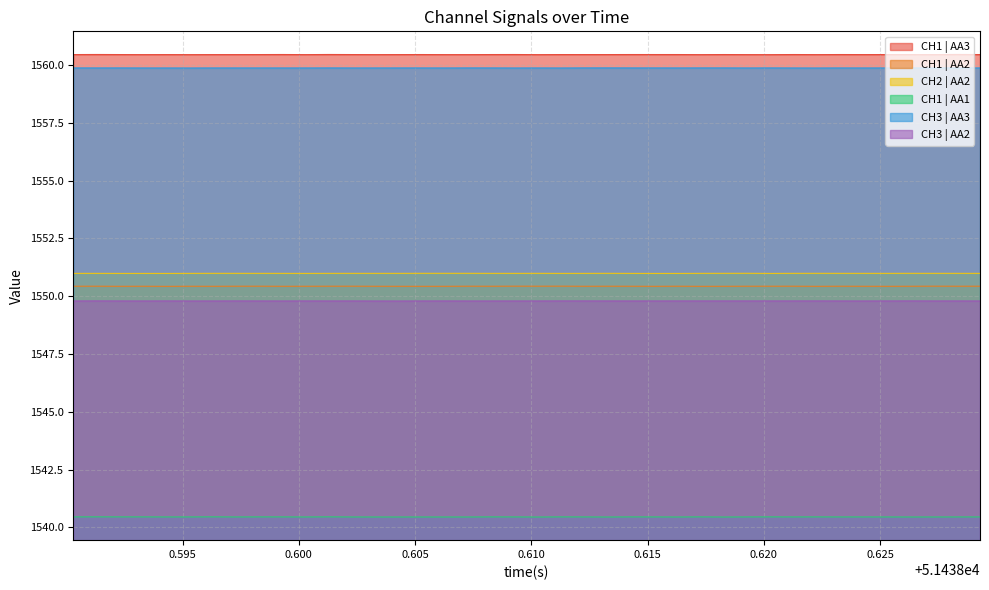

What is the maximum value shown in the chart?

1560.5